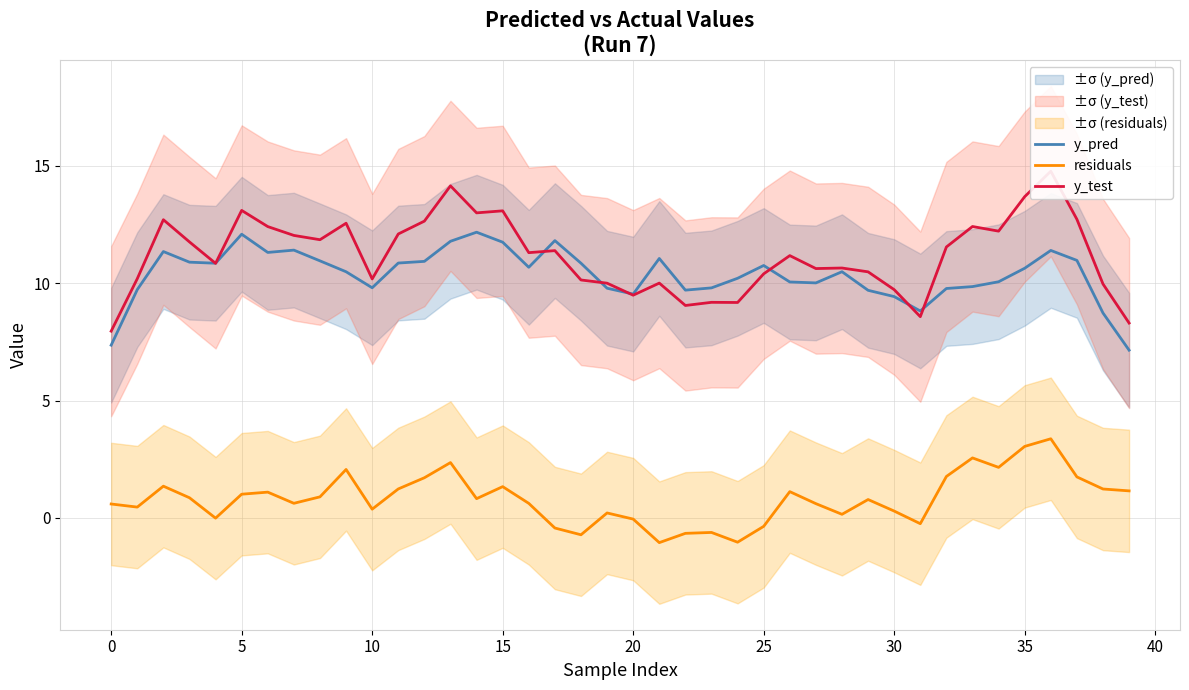

Between 24 and 21, which is larger?

21